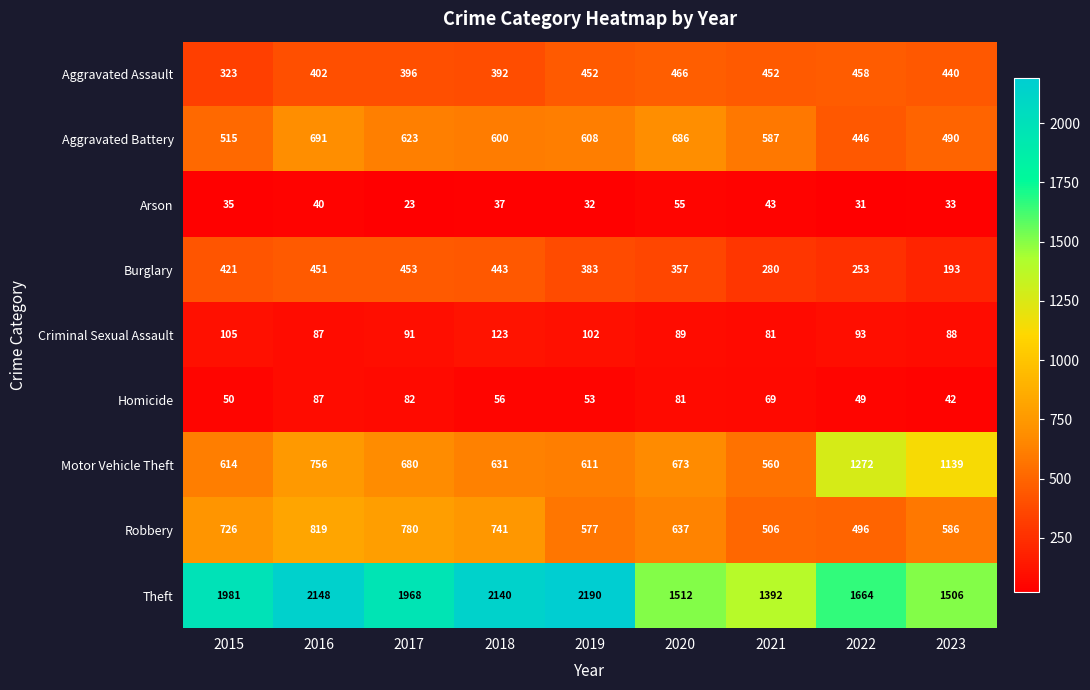

True or false: Burglary has a value of 280 at 2021.

True